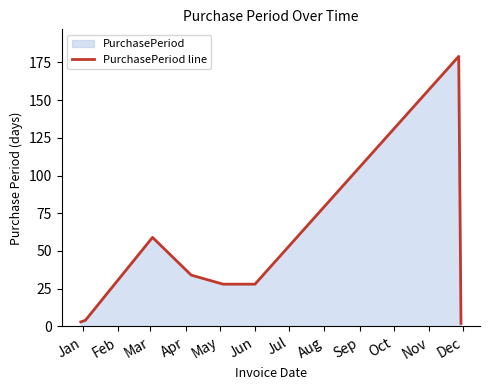

True or false: there are more than 2 points higher than both neighbors.

False